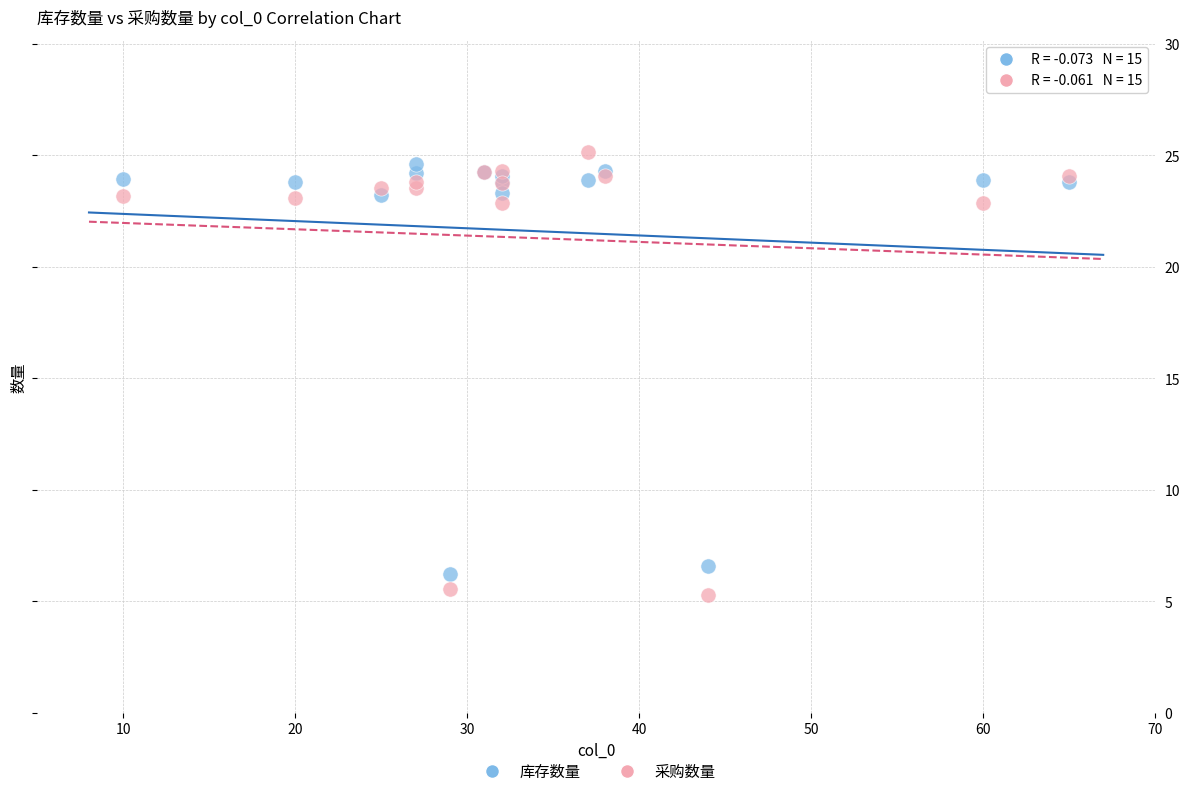

What is the X range (max minus min) for the scatter plot?

55.0